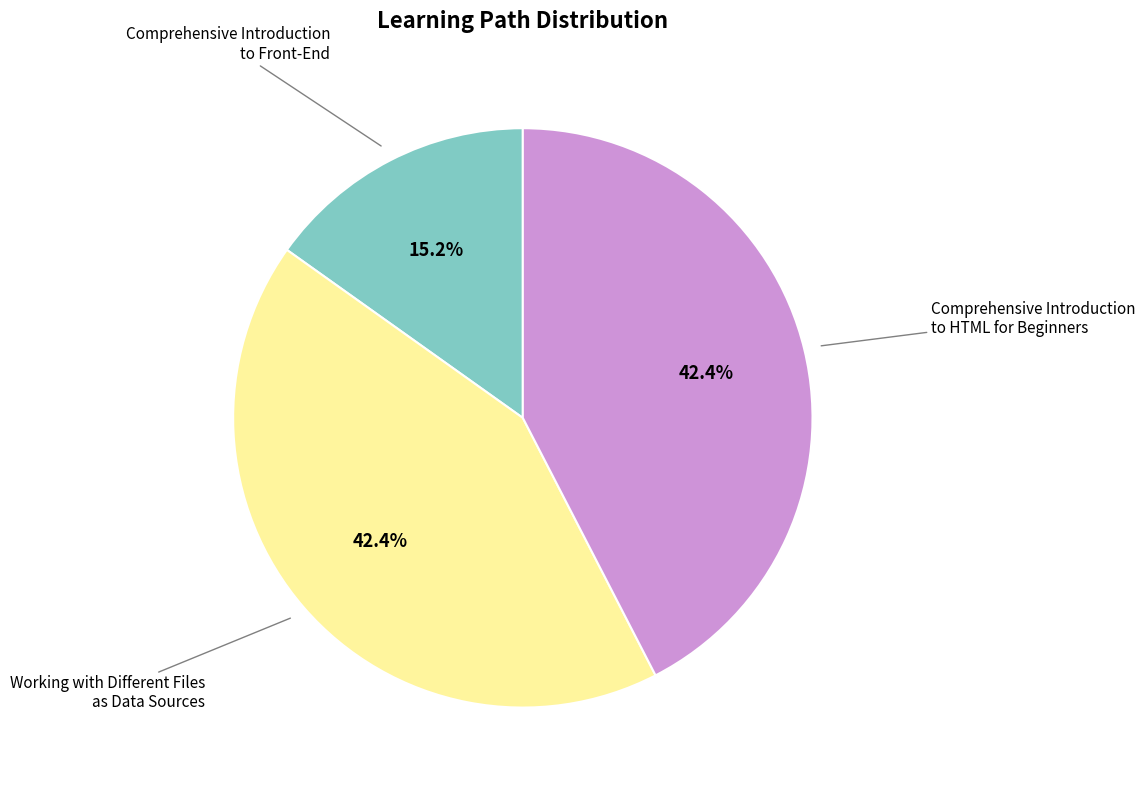

Does any single category account for the majority?

No